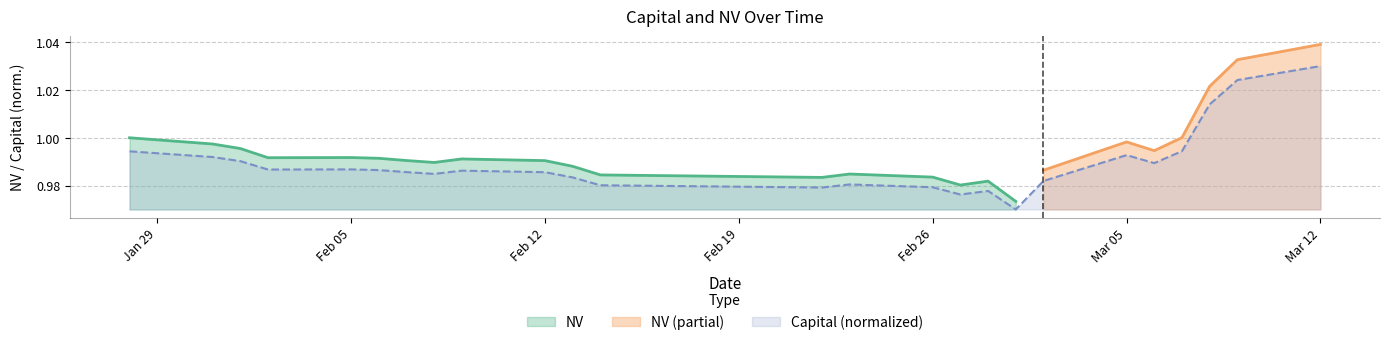

True or false: there are more than 0 points higher than both neighbors.

True